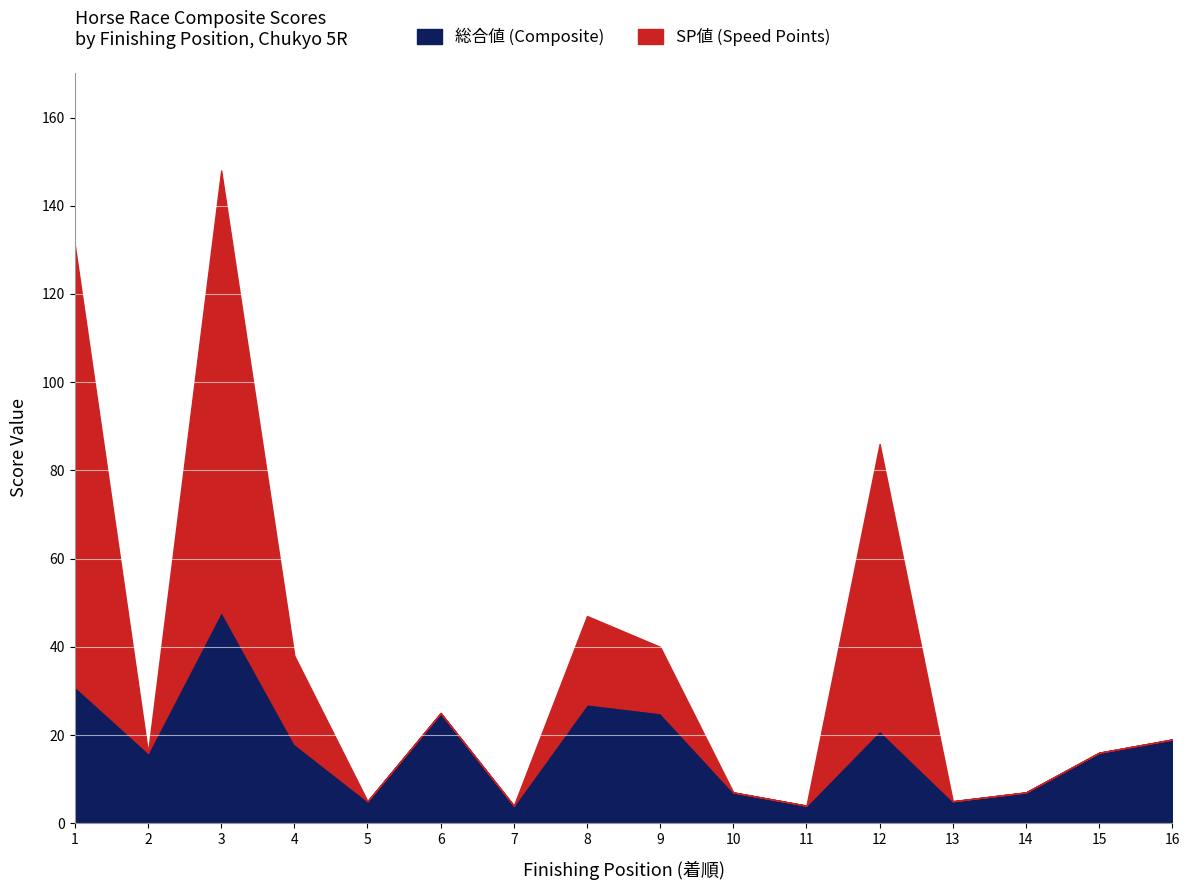

Which category has the highest value in the 総合値 series?

3